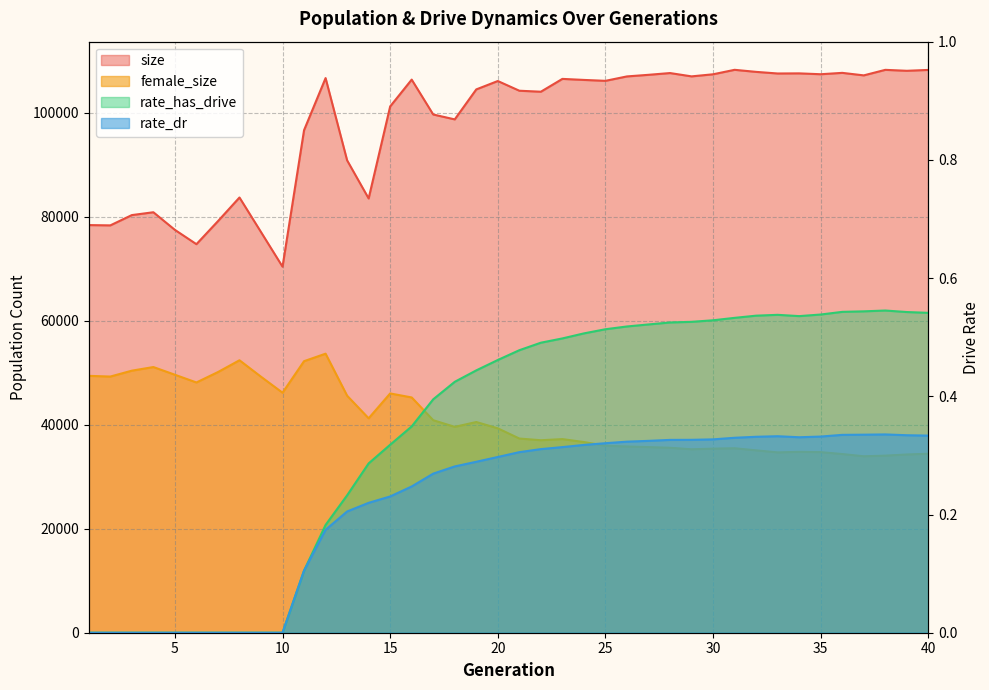

Read the rate_has_drive value at 17.

0.4